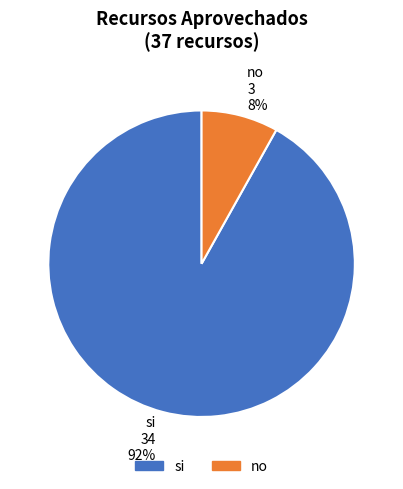

Is it true that no is 23% of the pie?

False